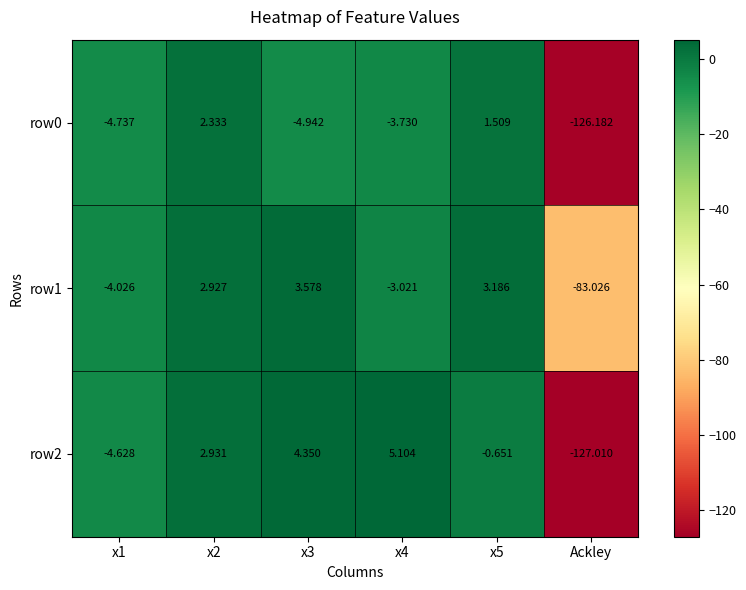

How many positive values does the row0 series have?

2